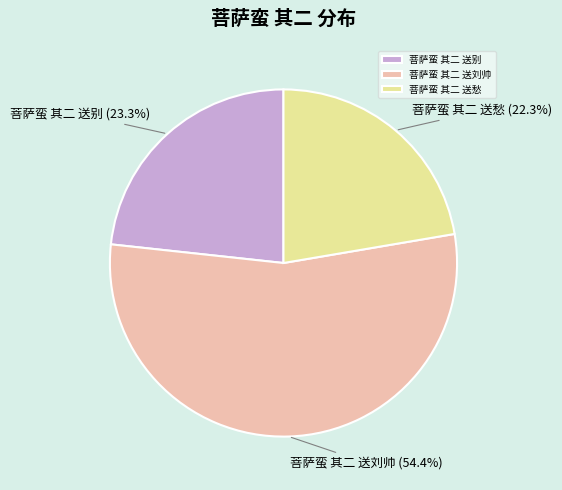

To the nearest percent, what is the combined percentage of 菩萨蛮 其二 送别 and 菩萨蛮 其二 送刘帅?

78%